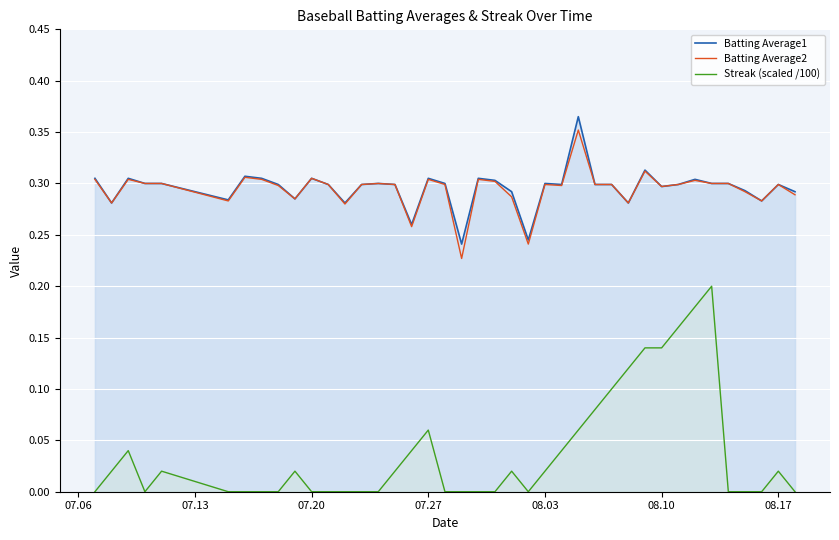

Which series has the largest range (max minus min)?

Streak (scaled /100)